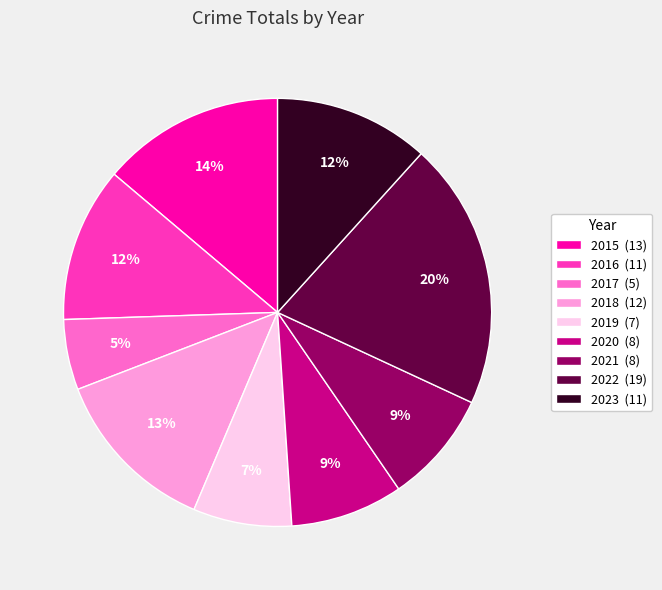

Between 2023 (11) and 2022 (19), which is larger?

2022 (19)